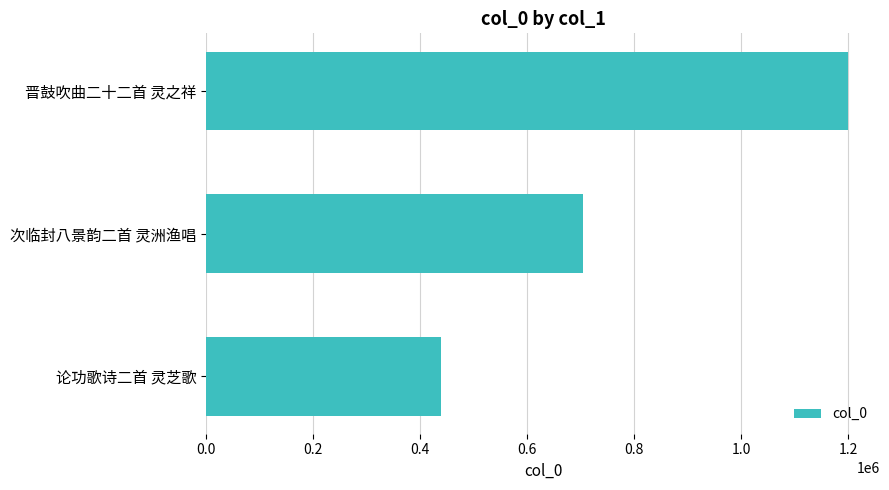

What is the ratio of the value at 论功歌诗二首 灵芝歌 to the value at 次临封八景韵二首 灵洲渔唱?

0.6